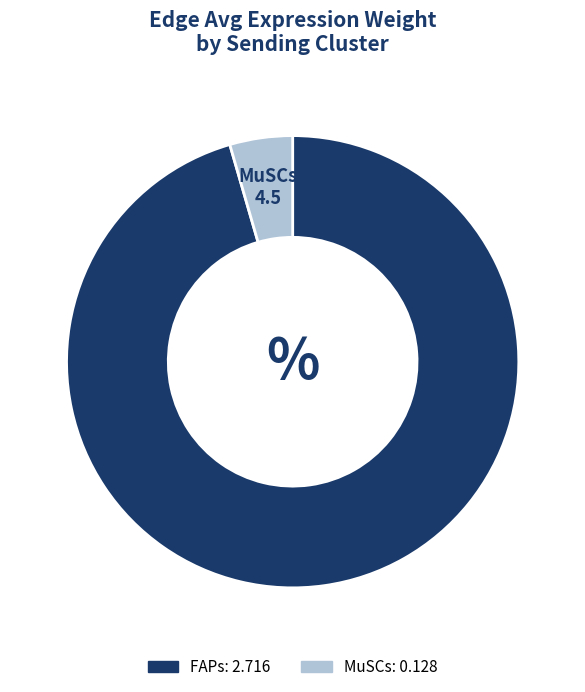

Rank the categories by value from highest to lowest.

FAPs, MuSCs